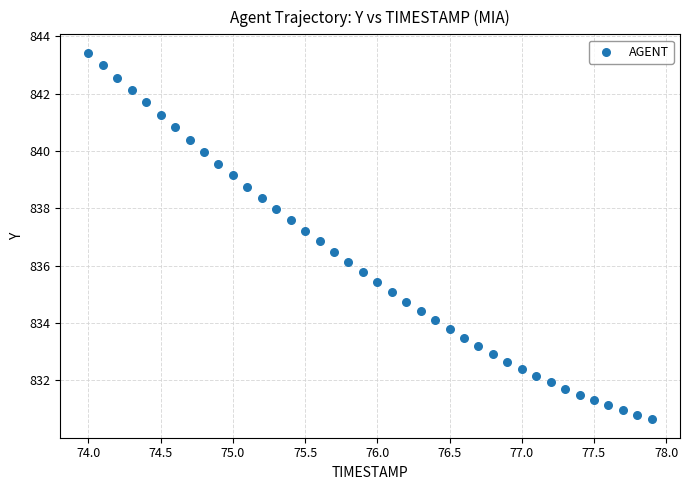

What is the range of Y values (max minus min)?

12.8